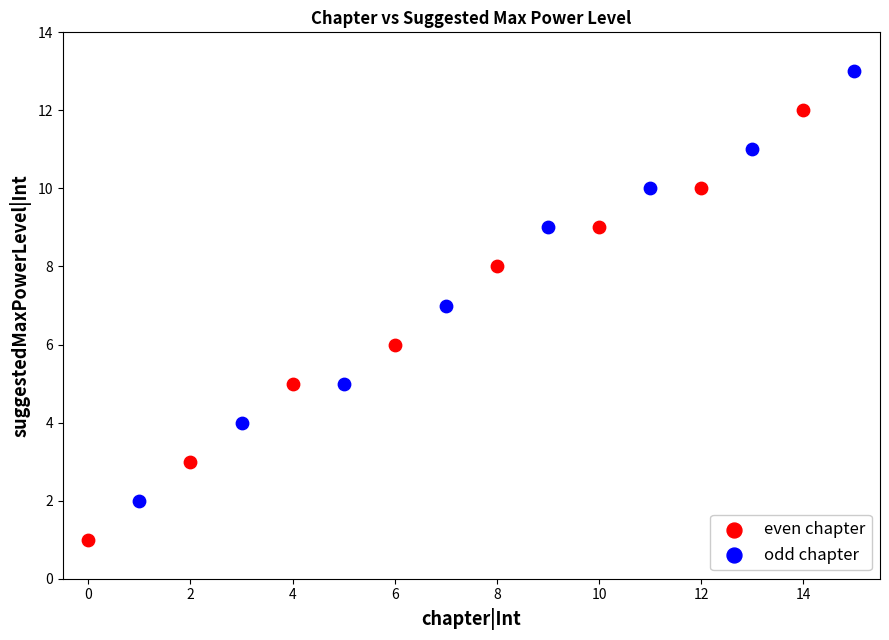

Which series reaches the maximum Y coordinate?

odd chapter